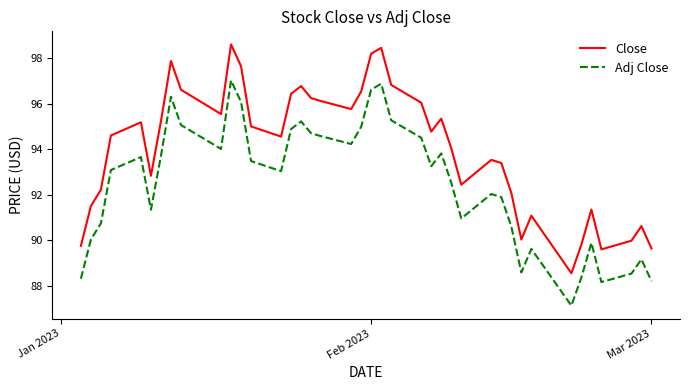

How many distinct data groups are displayed?

2